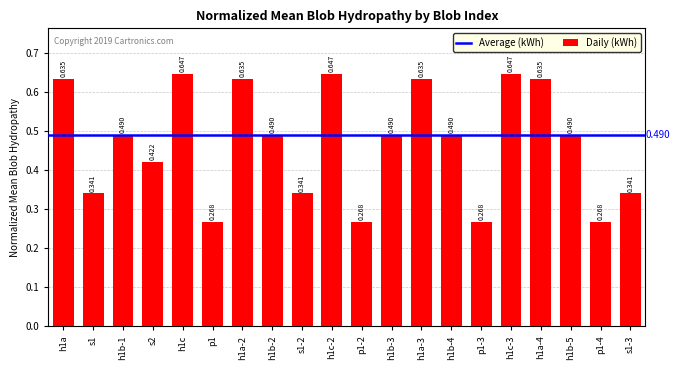

What position from the right is h1b-1?

18